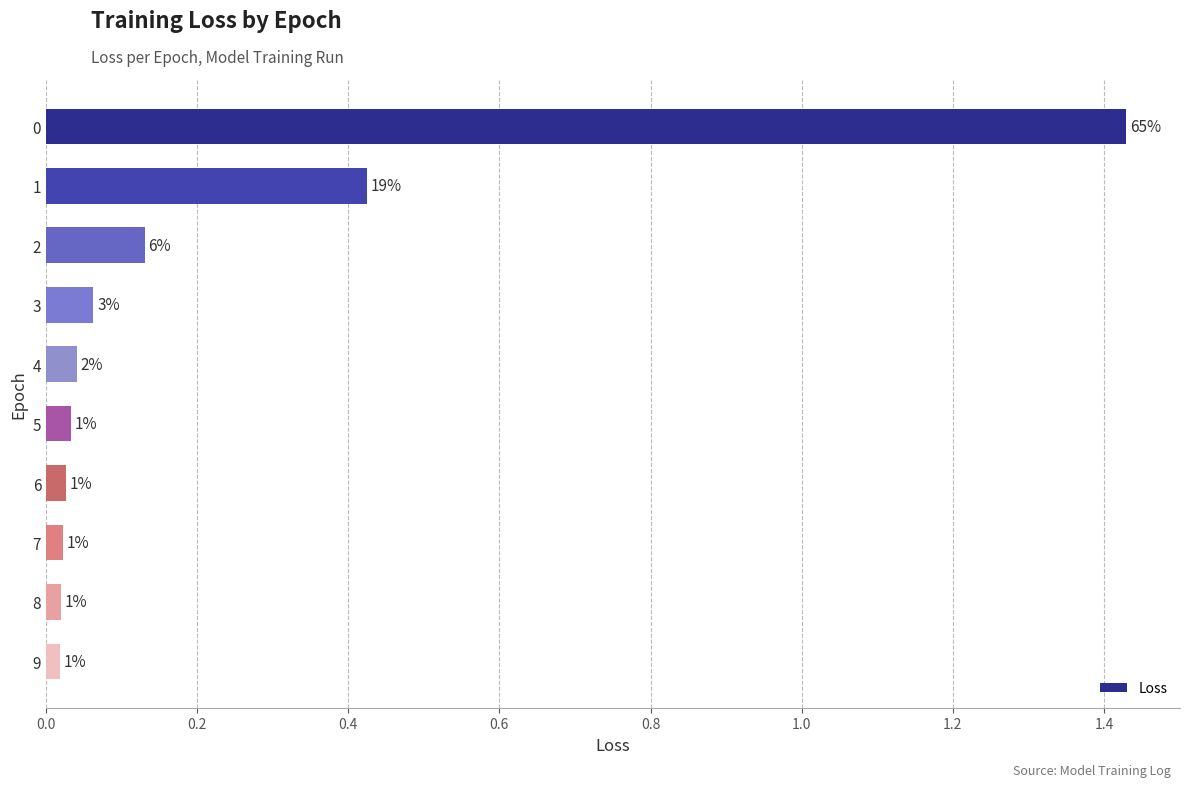

How many bars are there in total?

10